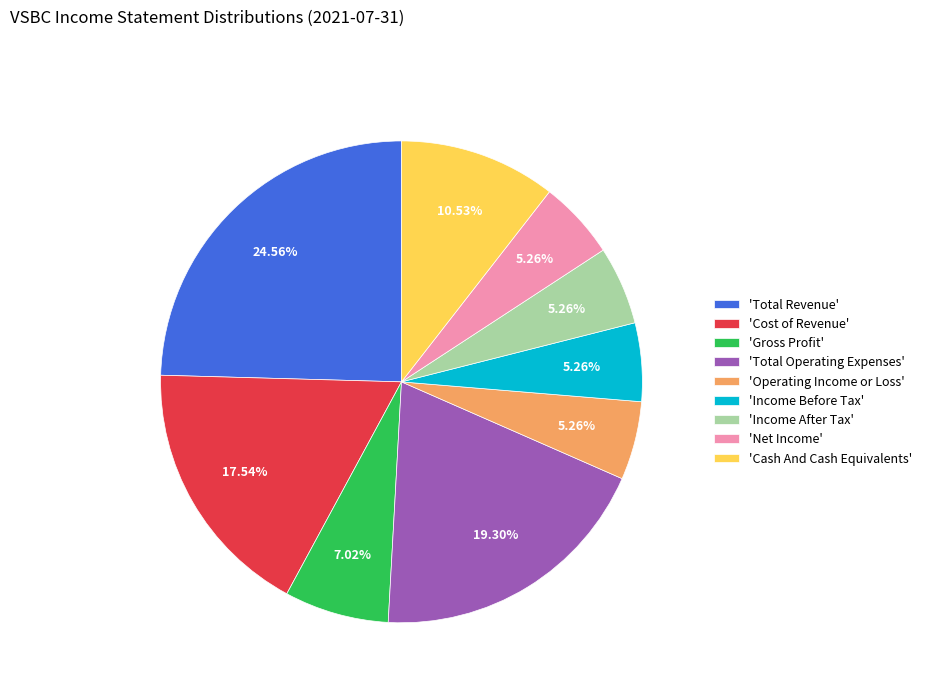

Which category has the biggest portion of the pie?

'Total Revenue'